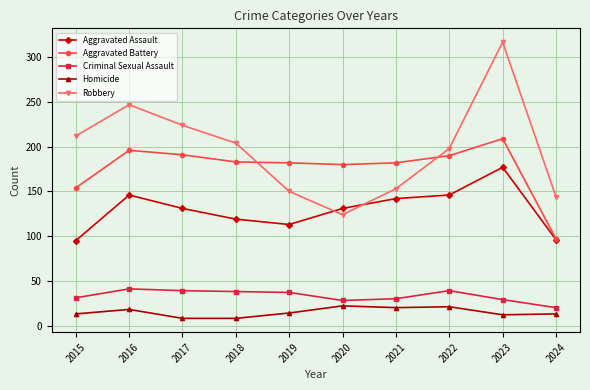

True or false: Homicide and Aggravated Battery cross at least once.

False